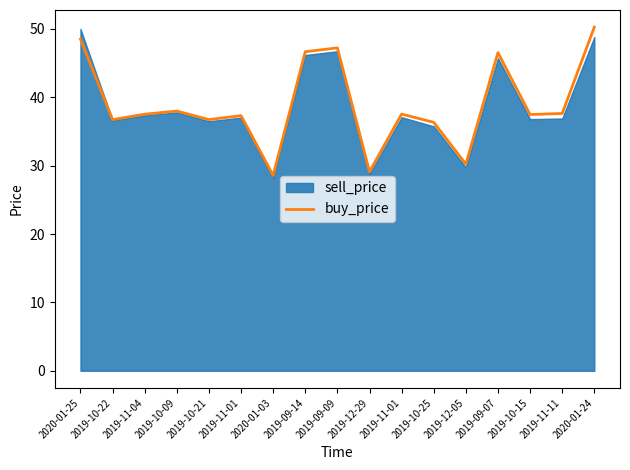

How many categories are shown in the chart?

17